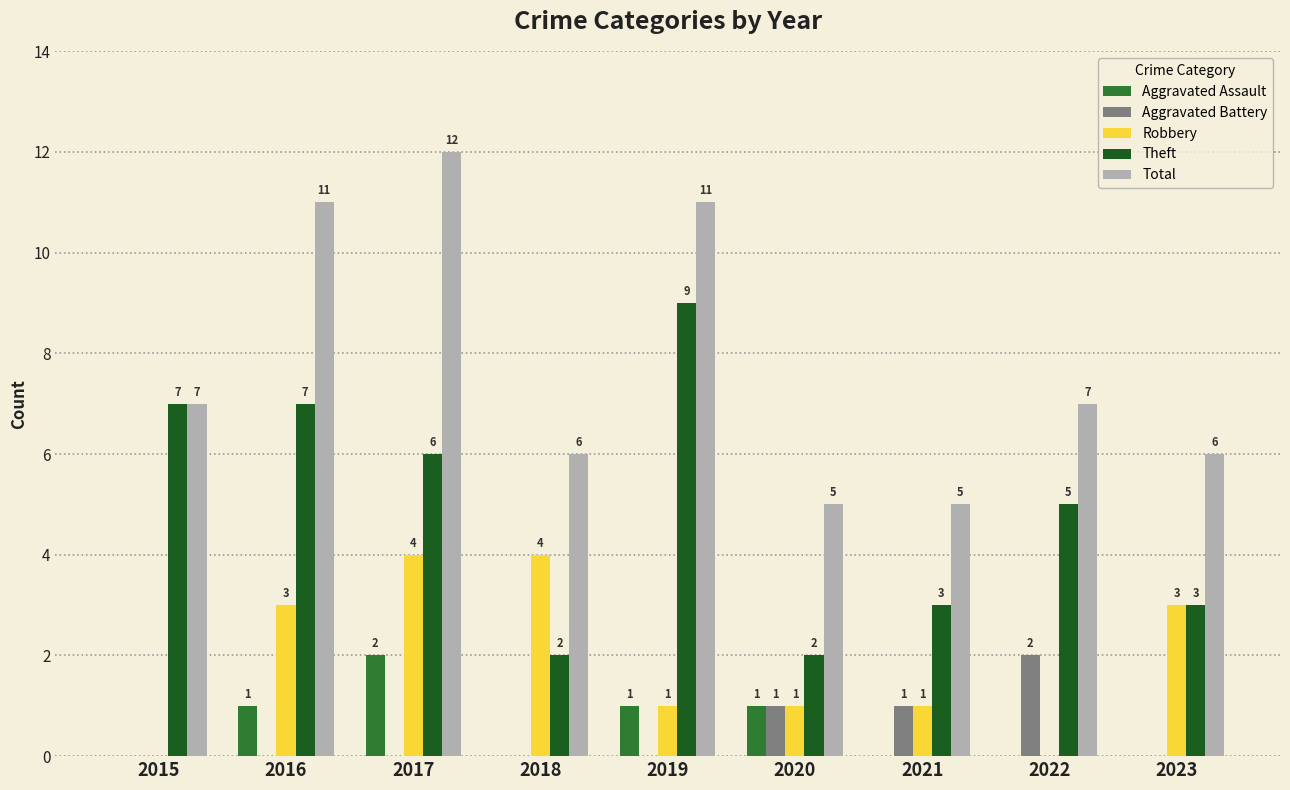

True or false: Aggravated Battery has a value of 0 at 2020.

False